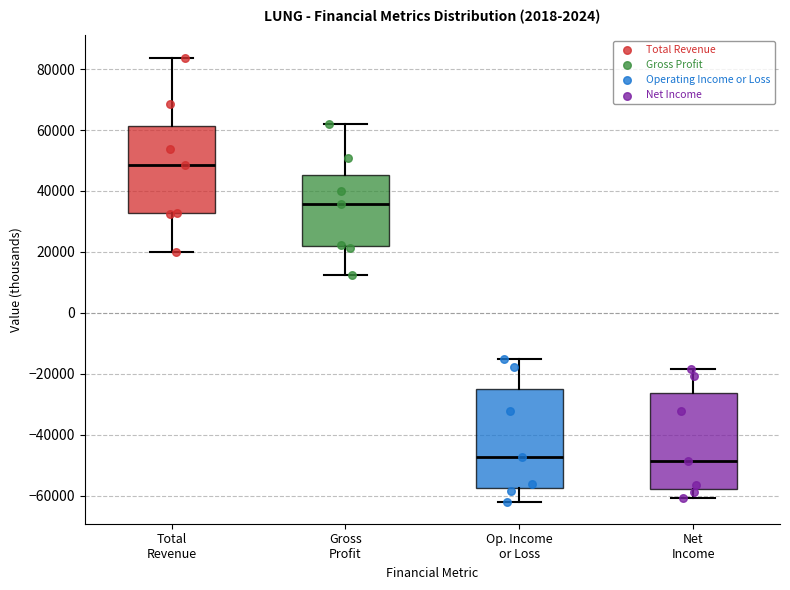

Where does the upper whisker of the box for Gross Profit end on the y-axis? The values are not printed on the chart, so give them approximately, as read against the axis.

62000